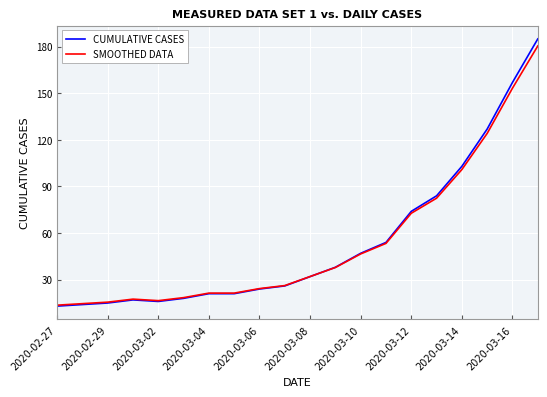

Which series has the widest spread of values?

CUMULATIVE CASES